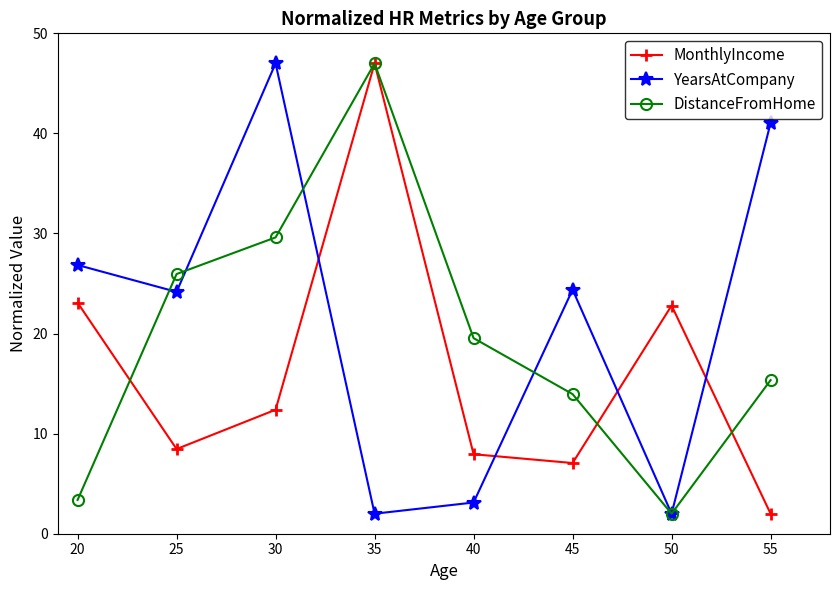

What is the value of the YearsAtCompany point at the 5th from the left?

3.1